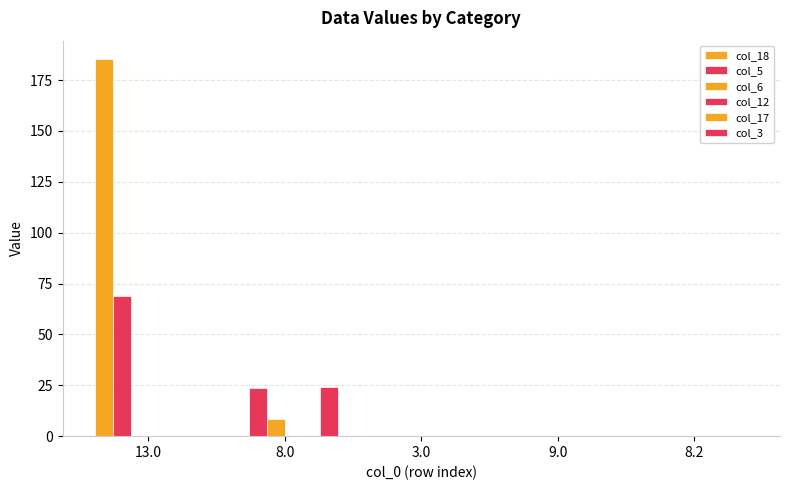

What is the total value across all series at 8.0?

56.4